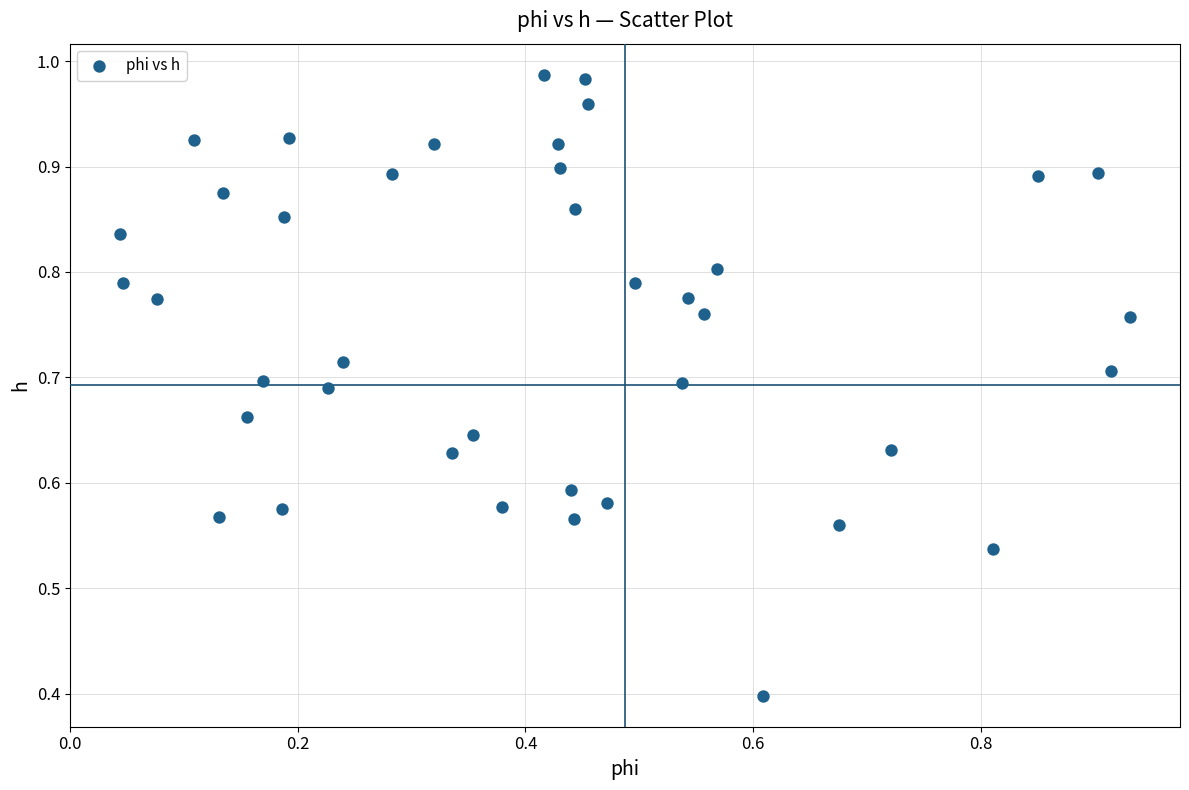

What Y value in the scatter plot is closest to 0?

0.4